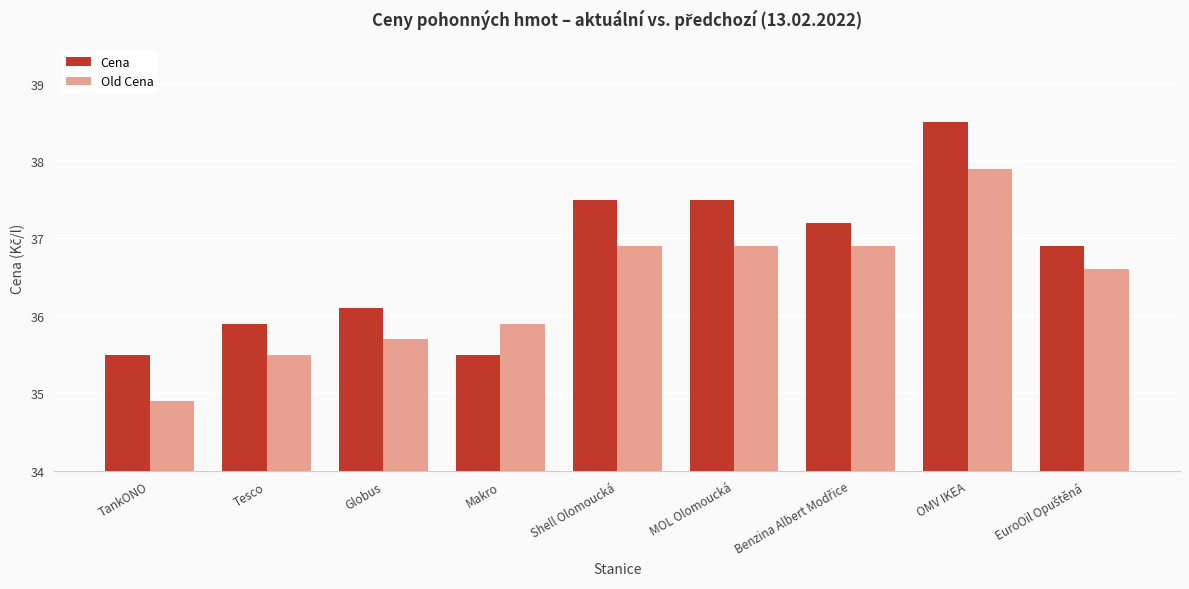

What is the total value across all series at MOL Olomoucká?

74.4